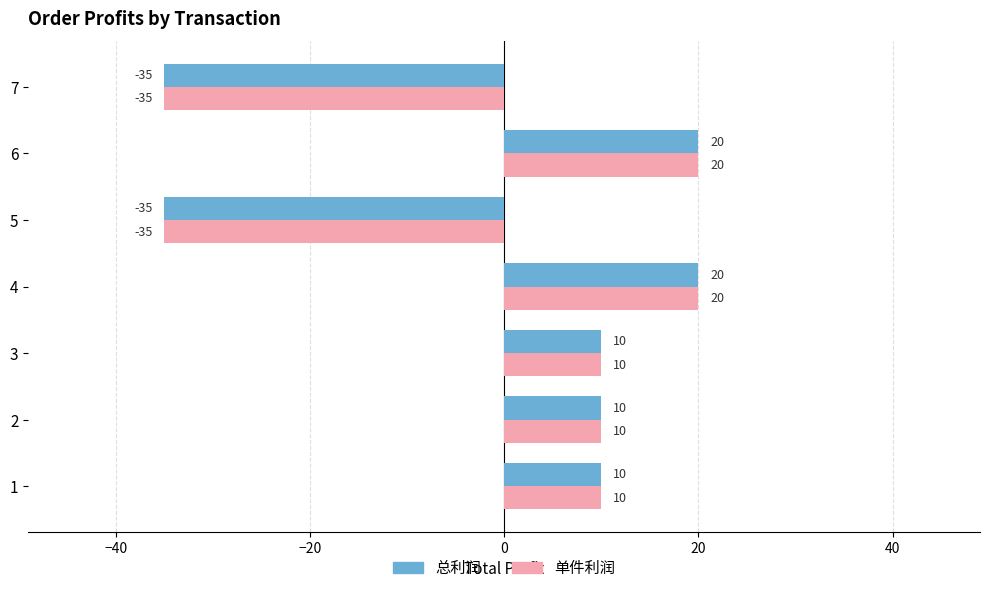

True or false: 单件利润 has a value of 20 at 4.

True